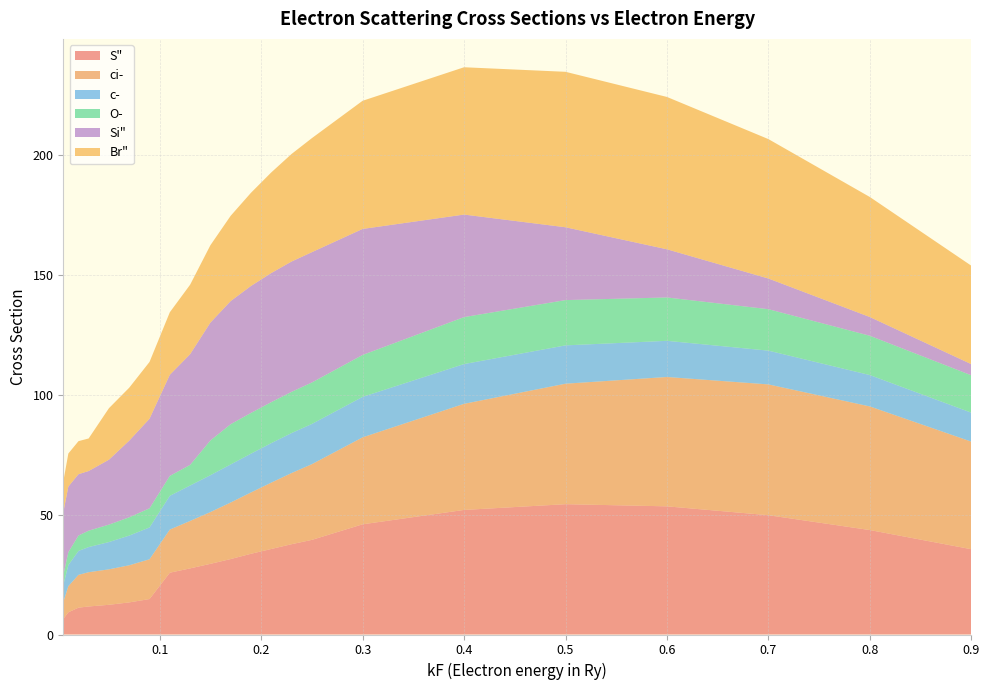

Reading left to right, list all the values displayed in this chart.

S": 0.005=6.5	0.01=9.3	0.02=11.2	0.03=11.7	0.05=12.4	0.07=13.4	0.09=14.8	0.11=25.8	0.13=27.6	0.15=29.5	0.17=31.5	0.19=33.7	0.21=35.7	0.23=37.7	0.25=39.5	0.3=46.0	0.4=52.0	0.5=54.4	0.6=53.5	0.7=49.8	0.8=43.6	0.9=35.6
ci-: 0.005=7.0	0.01=10.9	0.02=13.7	0.03=14.3	0.05=14.8	0.07=15.5	0.09=16.6	0.11=18.0	0.13=19.8	0.15=21.6	0.17=23.6	0.19=25.6	0.21=27.7	0.23=29.7	0.25=31.6	0.3=36.3	0.4=44.3	0.5=50.3	0.6=54.0	0.7=54.6	0.8=51.6	0.9=44.9
c-: 0.005=7.2	0.01=8.8	0.02=10.0	0.03=10.5	0.05=11.4	0.07=12.4	0.09=13.3	0.11=14.1	0.13=14.8	0.15=15.4	0.17=15.9	0.19=16.2	0.21=16.5	0.23=16.7	0.25=16.8	0.3=16.9	0.4=16.6	0.5=16.0	0.6=15.1	0.7=14.1	0.8=13.1	0.9=12.1
O-: 0.005=4.1	0.01=5.4	0.02=6.4	0.03=6.8	0.05=7.3	0.07=7.6	0.09=8.0	0.11=8.3	0.13=8.6	0.15=14.5	0.17=16.8	0.19=17.0	0.21=17.1	0.23=17.2	0.25=17.3	0.3=17.5	0.4=19.6	0.5=18.9	0.6=18.1	0.7=17.3	0.8=16.4	0.9=15.6
Si": 0.005=26.2	0.01=27.4	0.02=25.6	0.03=24.9	0.05=27.1	0.07=32.0	0.09=37.4	0.11=42.2	0.13=46.2	0.15=49.2	0.17=51.4	0.19=53.0	0.21=53.9	0.23=54.4	0.25=54.4	0.3=52.6	0.4=42.8	0.5=30.4	0.6=20.1	0.7=12.8	0.8=7.8	0.9=4.6
Br": 0.005=12.9	0.01=13.8	0.02=13.8	0.03=13.6	0.05=21.5	0.07=22.1	0.09=23.7	0.11=26.1	0.13=29.0	0.15=32.3	0.17=35.6	0.19=38.9	0.21=42.0	0.23=44.9	0.25=47.6	0.3=53.5	0.4=61.5	0.5=64.9	0.6=63.6	0.7=58.2	0.8=50.1	0.9=41.1